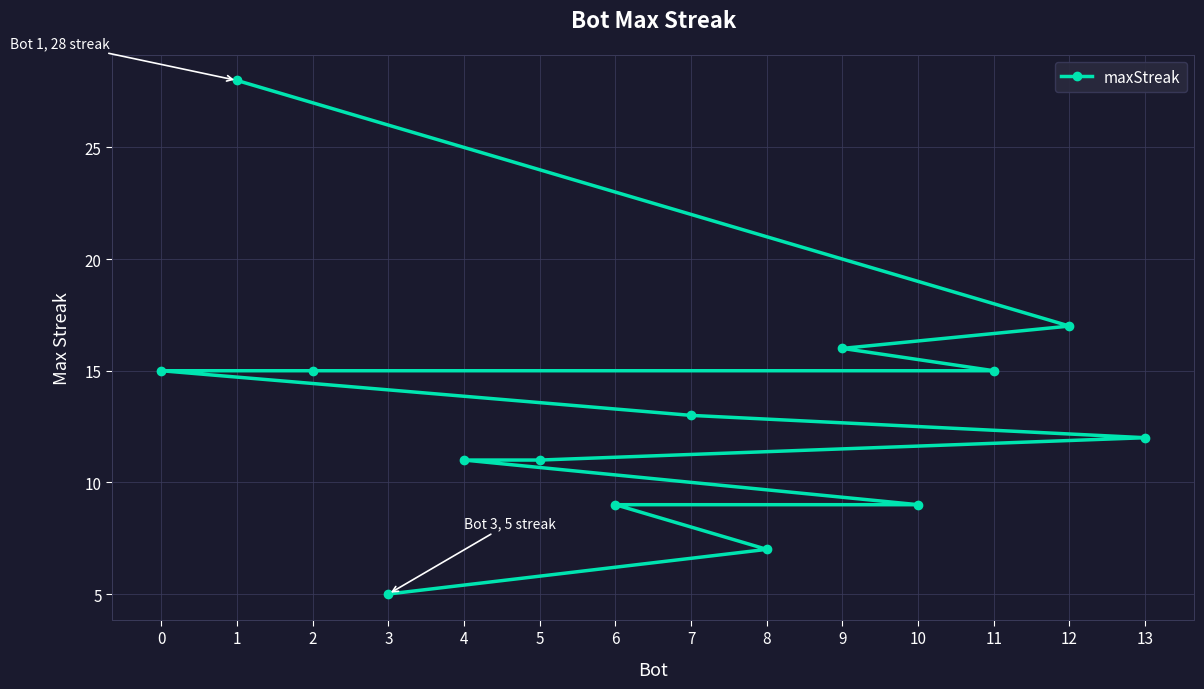

At which category does the chart reach its minimum across all series?

3